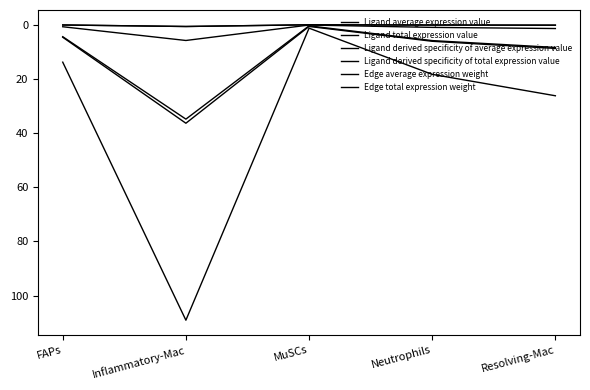

Rank the series by their maximum value, from lowest to highest.

Ligand derived specificity of average expression value, Ligand derived specificity of total expression value, Edge average expression weight, Edge total expression weight, Ligand average expression value, Ligand total expression value